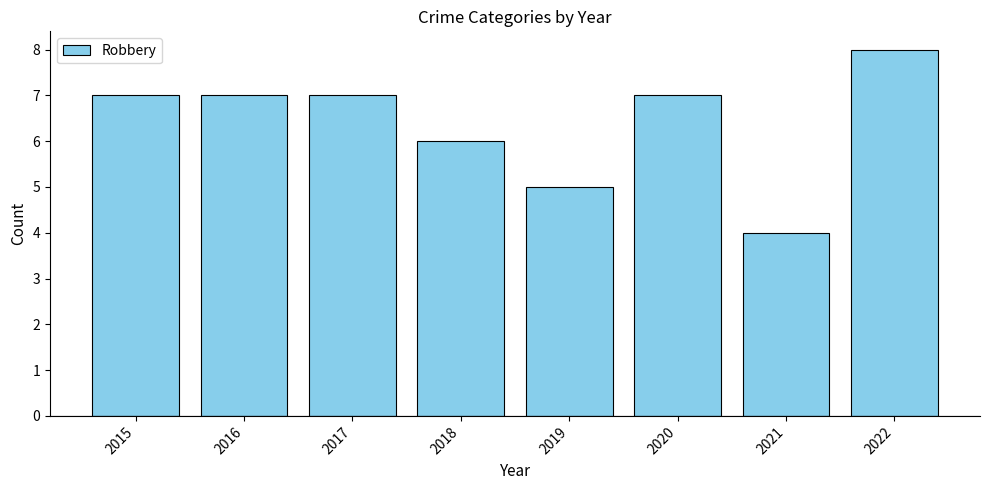

The chart shows a value of 7 at 2017. True or false?

True